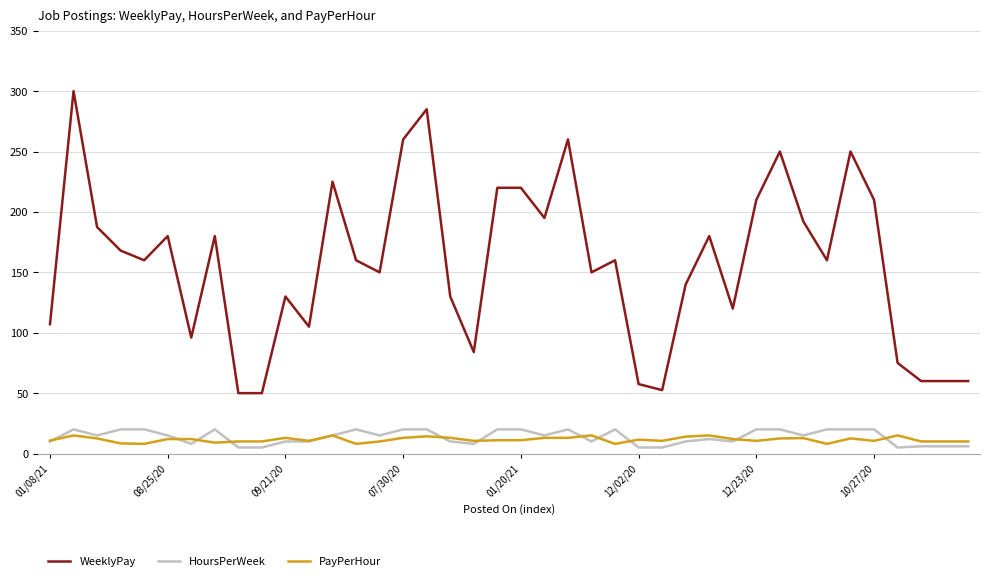

Which series has the largest total across all categories?

WeeklyPay